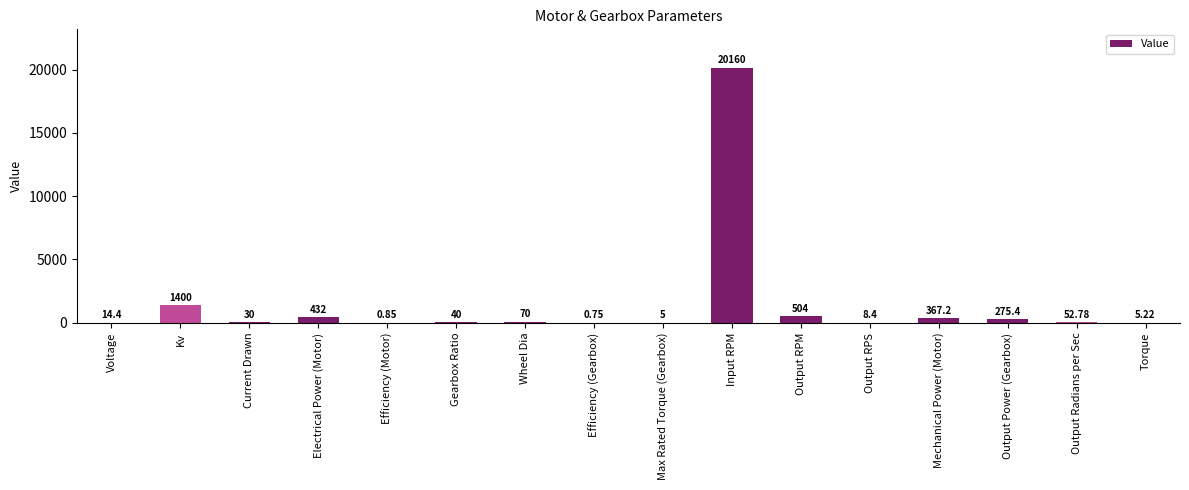

What is the sum of the values at Max Rated Torque (Gearbox) and Output RPM?

509.0